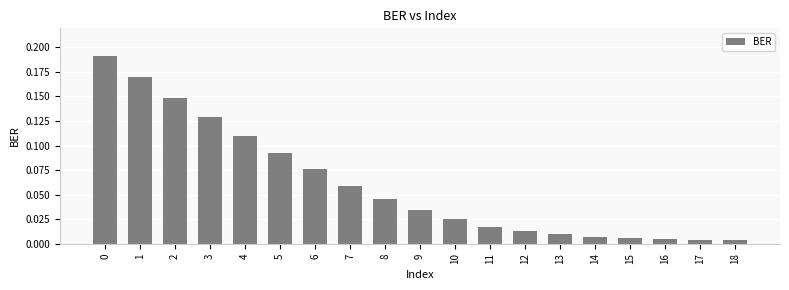

Is it true that the value at 6 is 0.0?

False